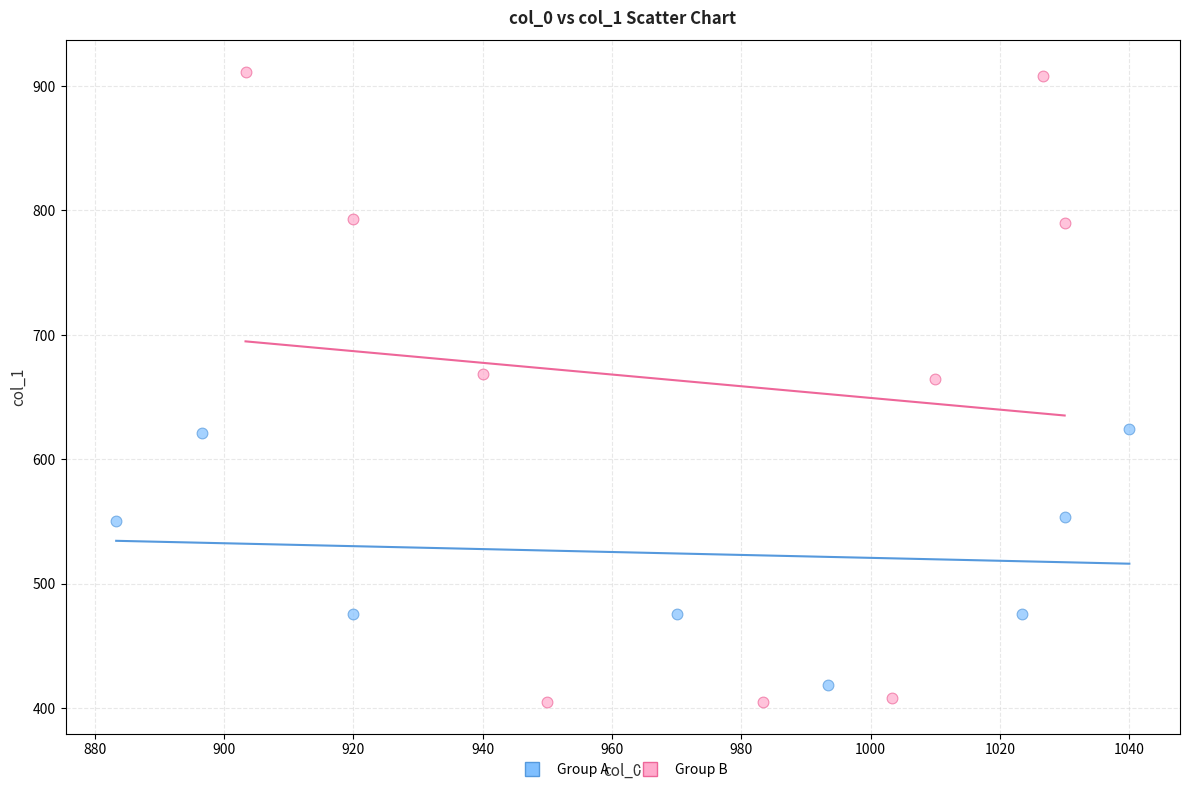

Which series has the widest spread of Y values?

Group B